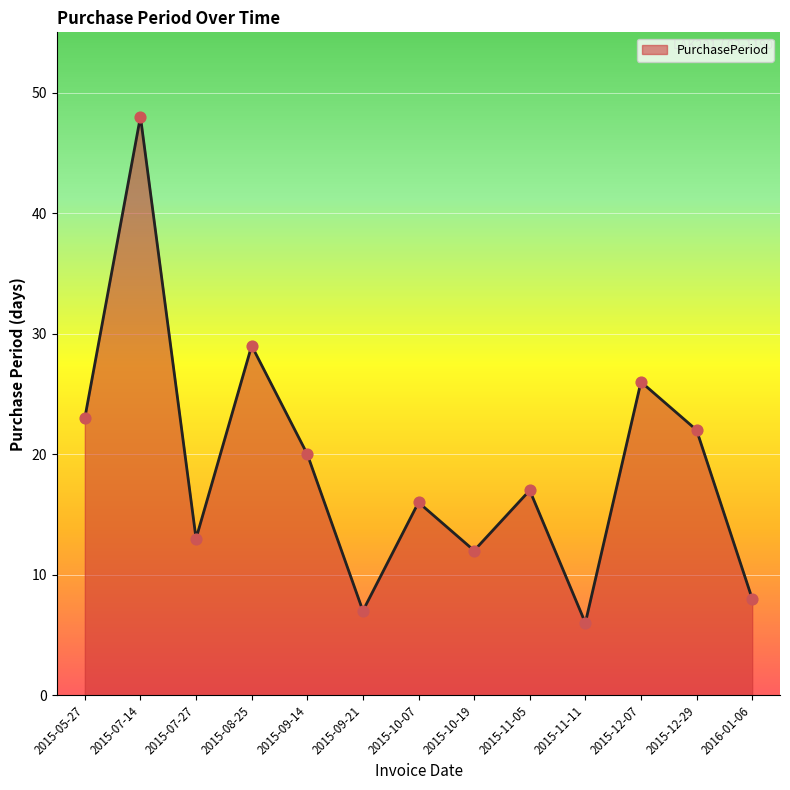

Approximately how many times larger is the value at 2015-10-07 compared to 2015-12-29?

0.7